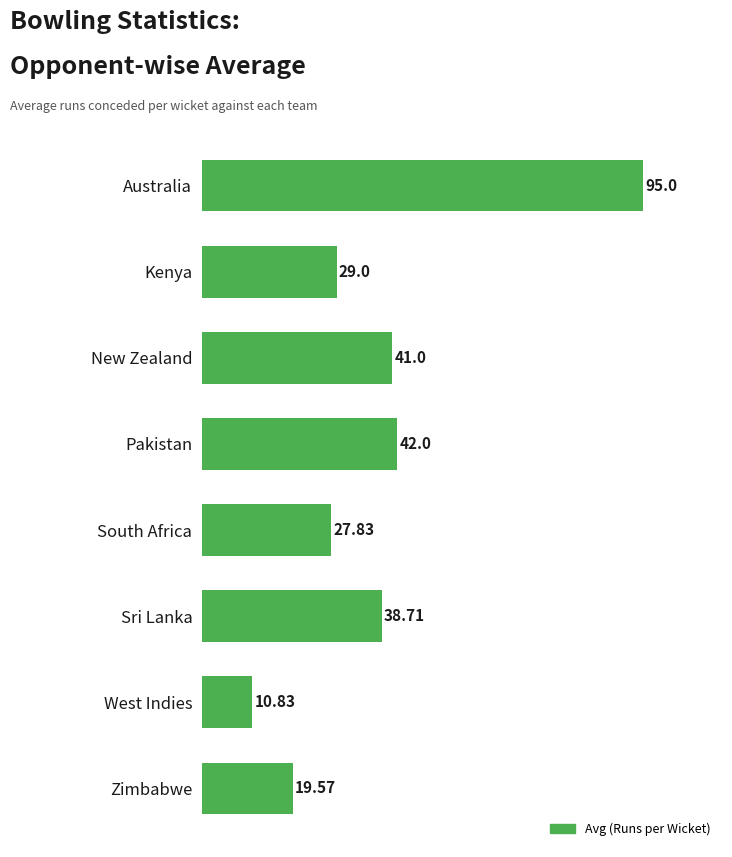

What is the label of the 2nd bar from the bottom?

West Indies